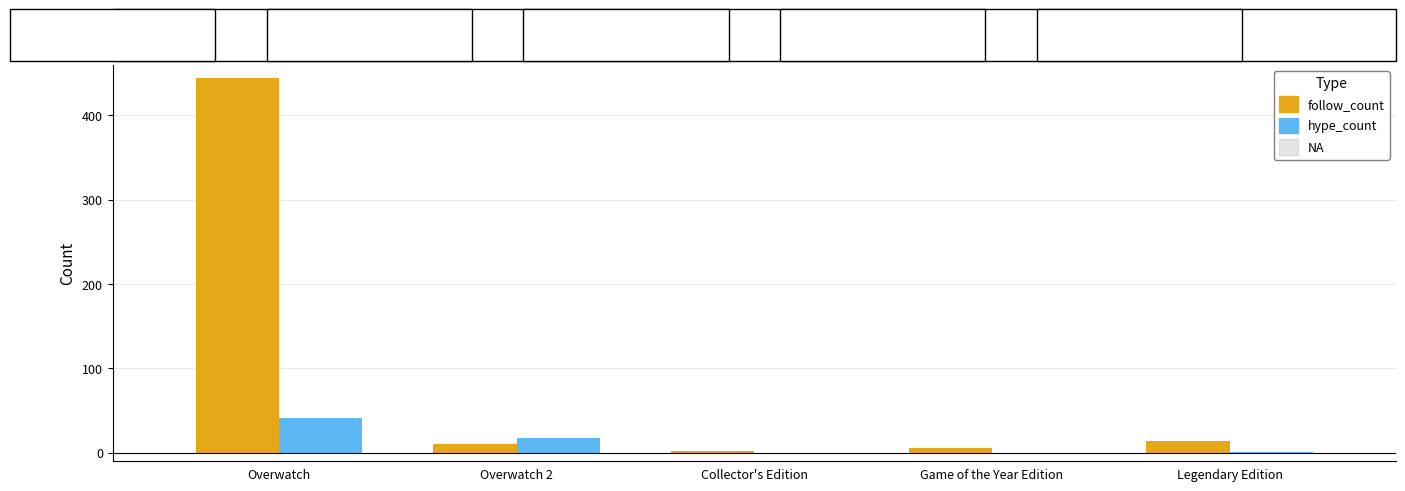

At which category is the sum across all series the highest?

Overwatch